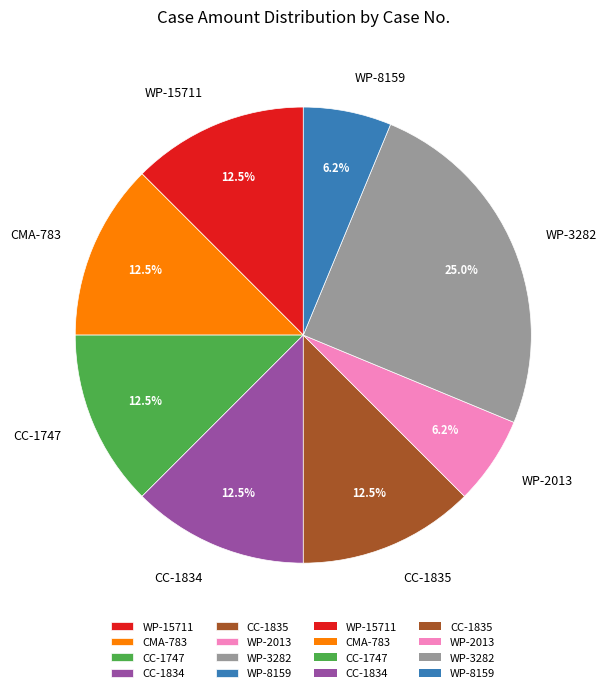

Is it true that WP-8159 is 6% of the pie?

True